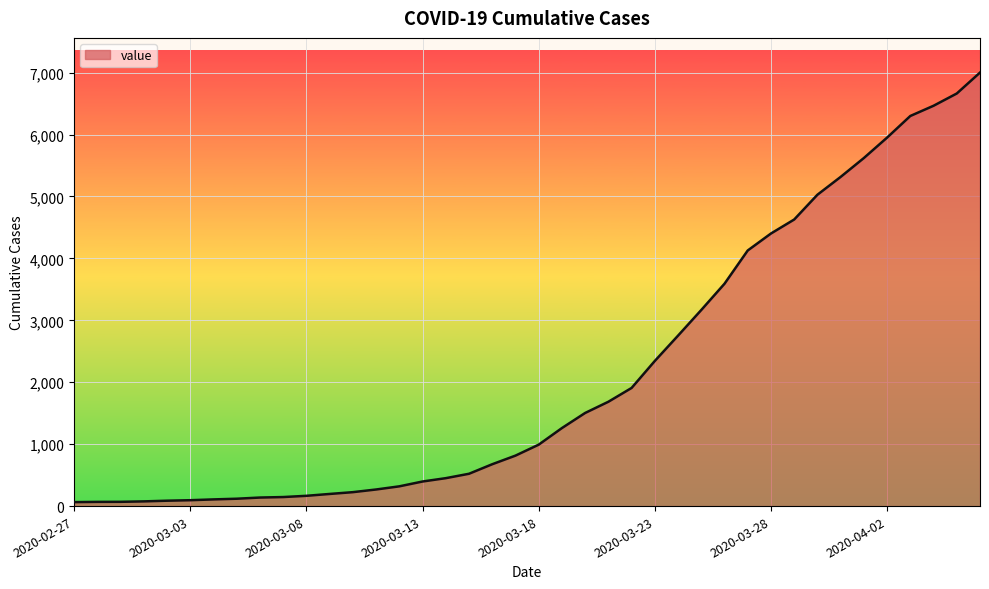

Does the chart display data point markers on the line(s)?

No